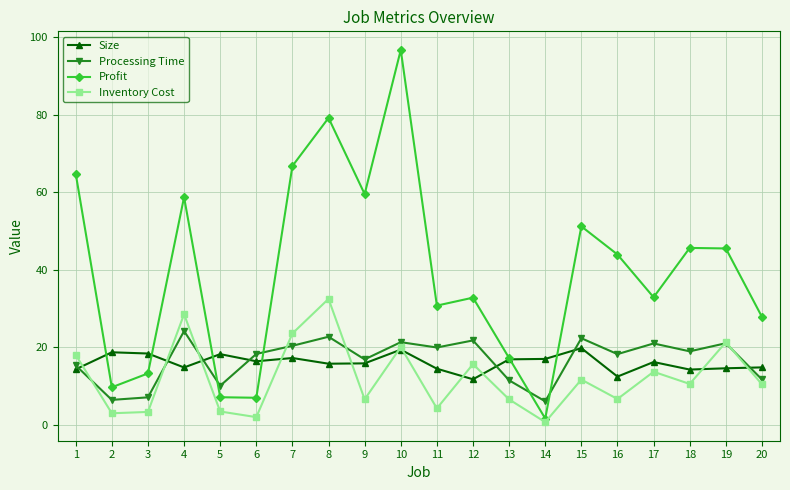

Which series has the widest spread of values?

Profit